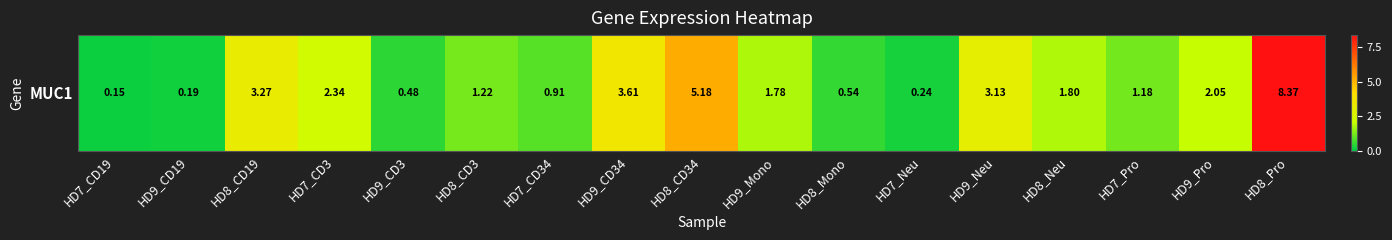

Reading left to right, transcribe all the data shown in this chart.

HD7_CD19=0.1	HD9_CD19=0.2	HD8_CD19=3.3	HD7_CD3=2.3	HD9_CD3=0.5	HD8_CD3=1.2	HD7_CD34=0.9	HD9_CD34=3.6	HD8_CD34=5.2	HD9_Mono=1.8	HD8_Mono=0.5	HD7_Neu=0.2	HD9_Neu=3.1	HD8_Neu=1.8	HD7_Pro=1.2	HD9_Pro=2.0	HD8_Pro=8.4